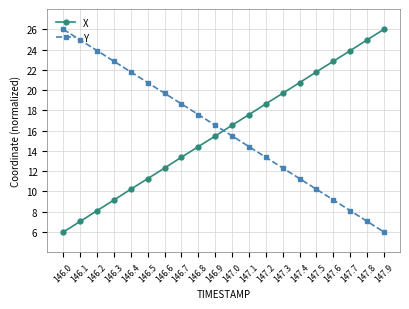

What is the difference between the highest and lowest values at 147.8?

17.9